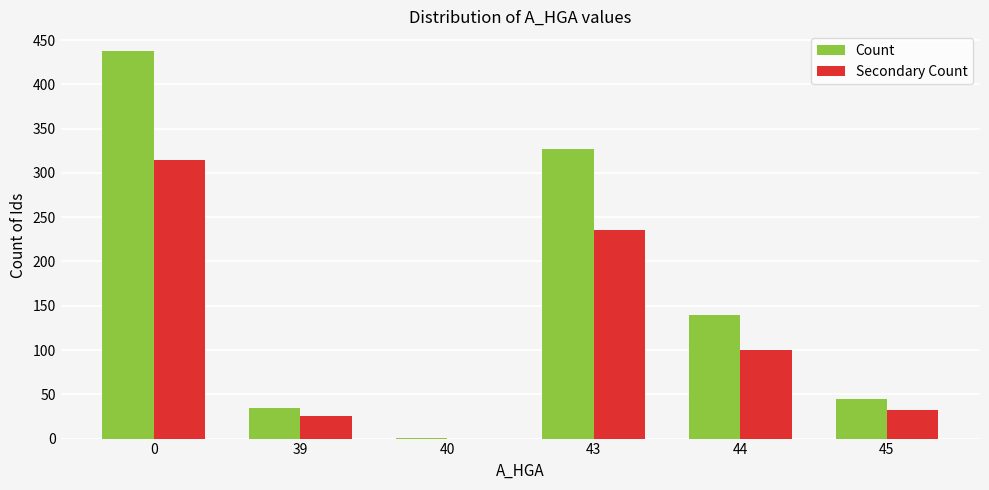

Between 0 and 43, which series saw the biggest shift?

Count